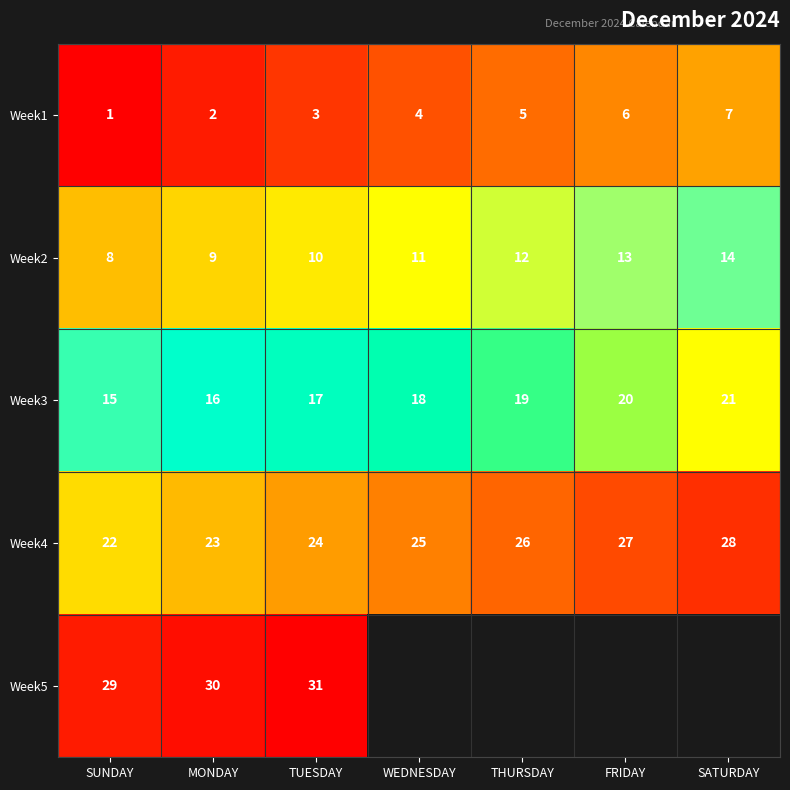

At which category does the chart reach its peak across all series?

TUESDAY